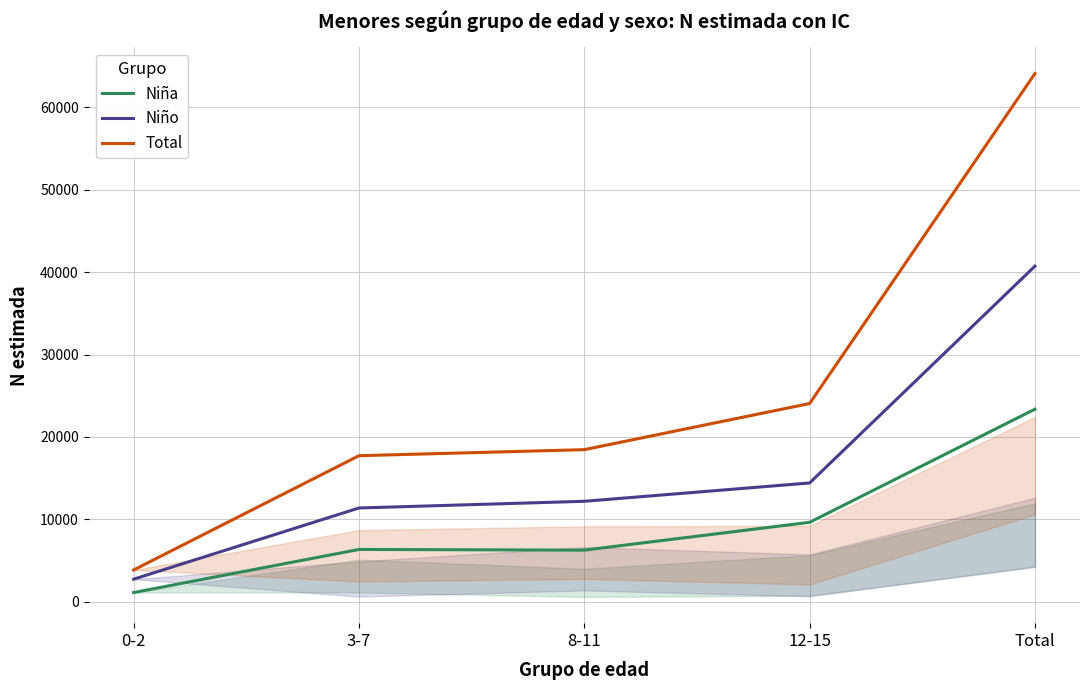

What is the sum of the Total values at 12-15 and Total?

88146